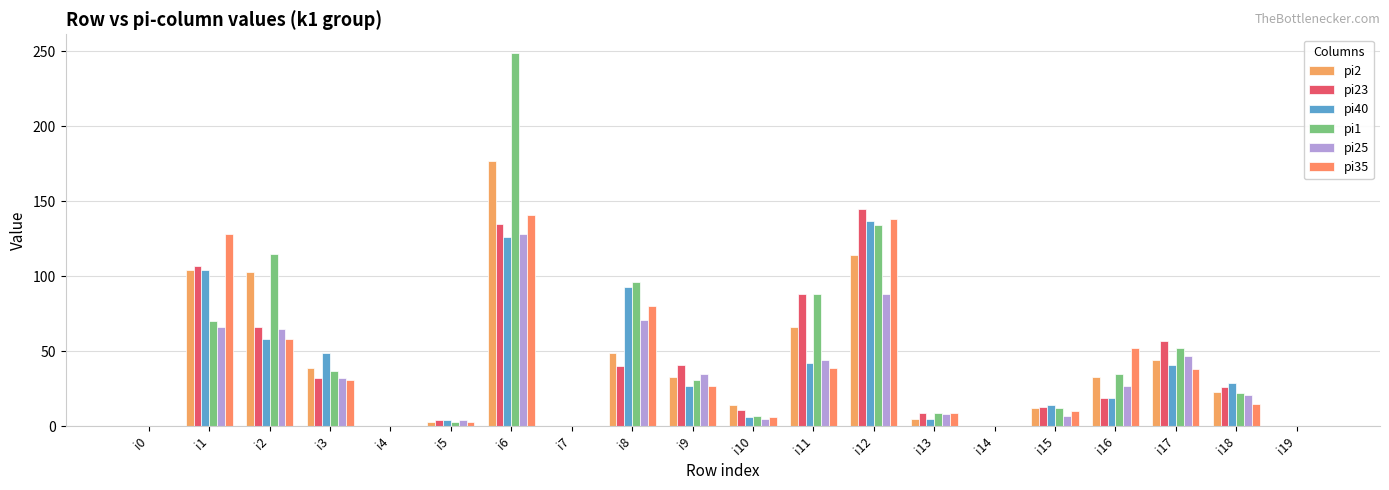

What is the difference between the maximum and second lowest values in the pi40 series?

137